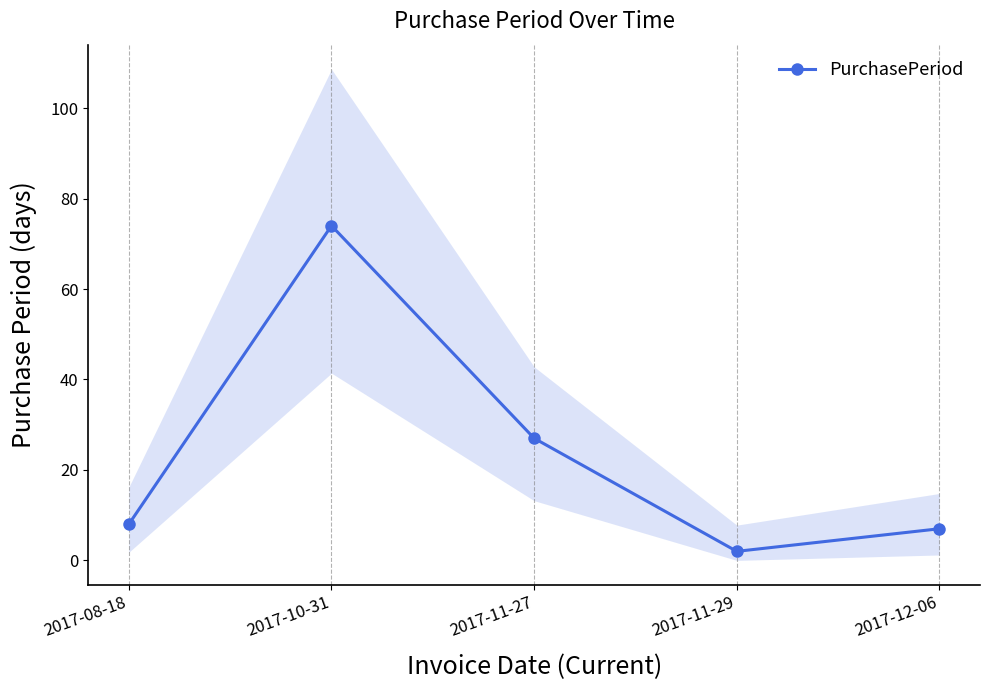

Rank the categories by value from highest to lowest.

2017-10-31, 2017-11-27, 2017-08-18, 2017-12-06, 2017-11-29